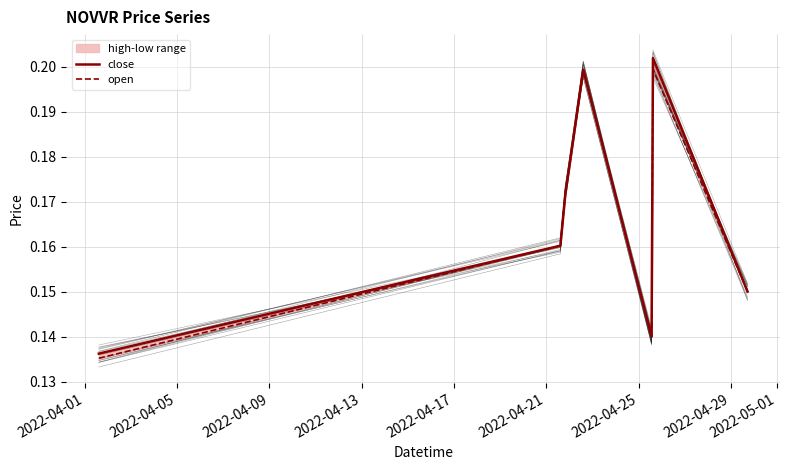

At which category does open reach its first local peak?

2022-04-22 14:30:00